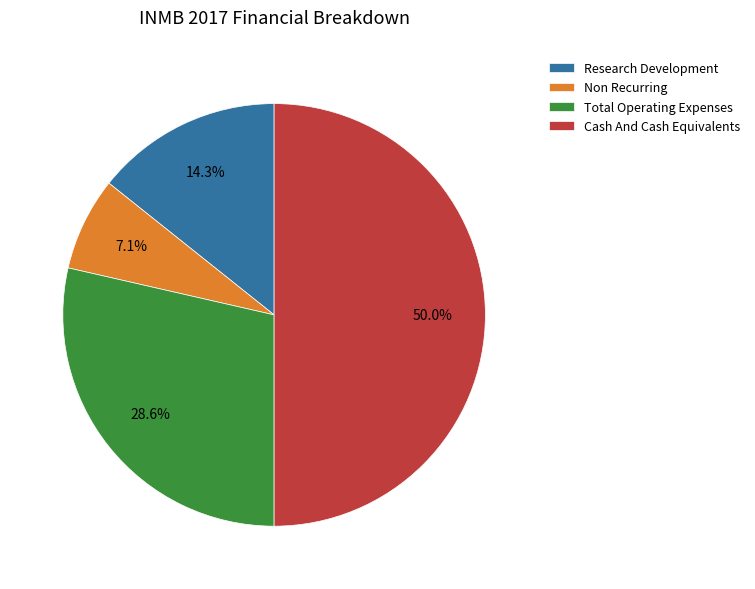

How many slices are in this pie chart?

4